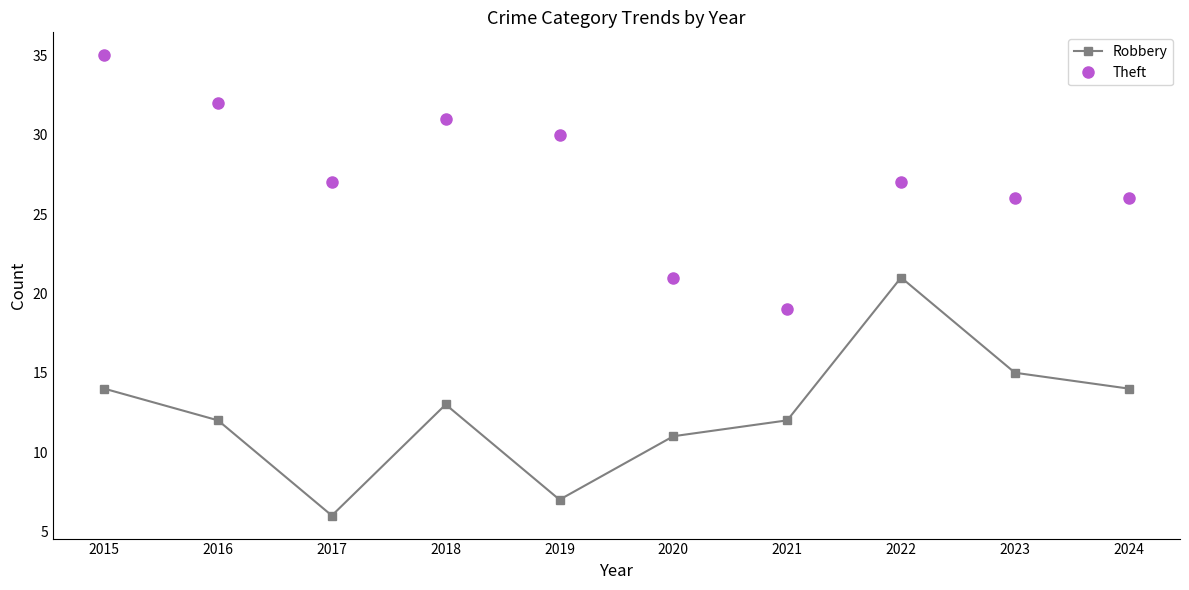

Read the Robbery value at 2016, to the nearest 5.

10